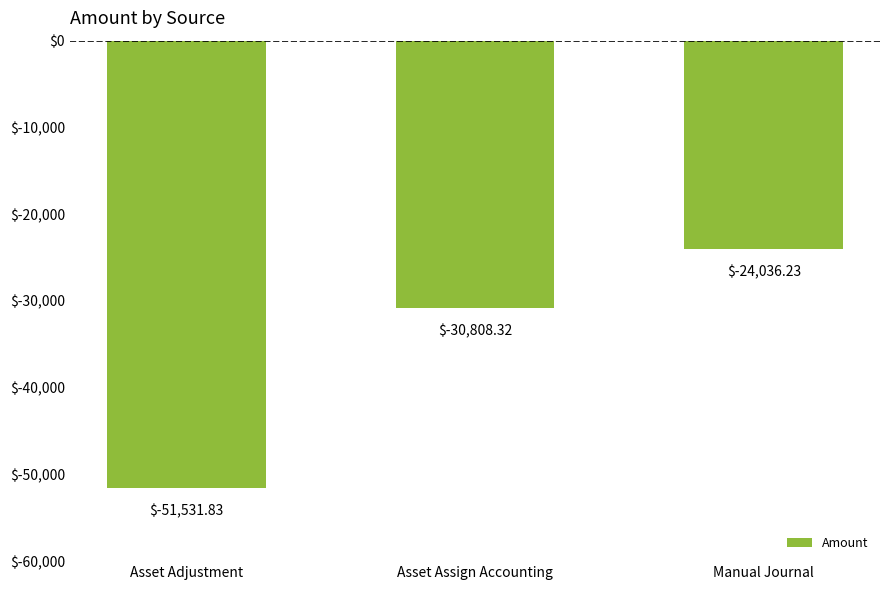

Which category has the lowest value across all series?

Asset Adjustment